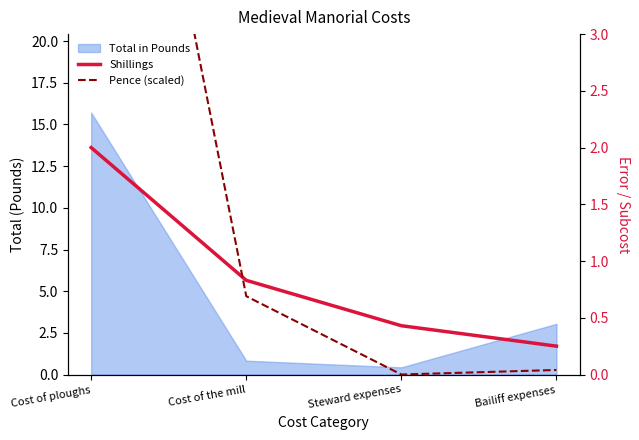

What is the average value of the Pence (scaled) series?

2.1